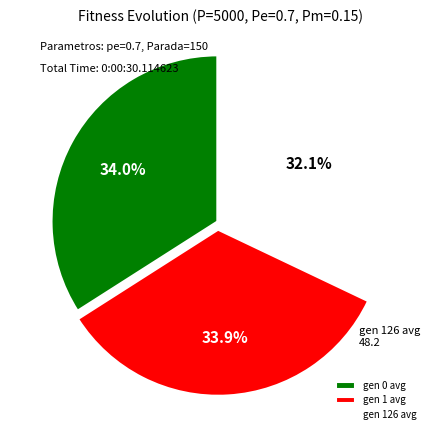

What is the ratio of the value at gen 0 avg to the value at gen 126 avg?

1.1